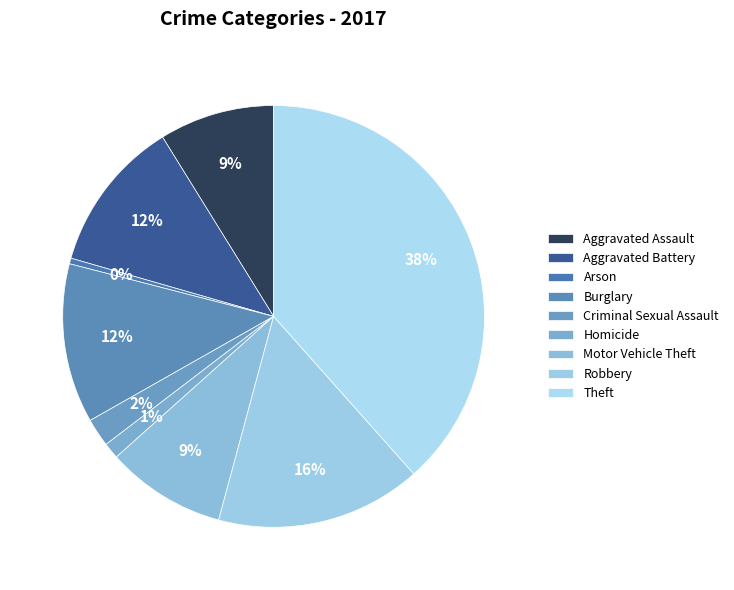

What portion of the pie excludes Theft?

61.6%